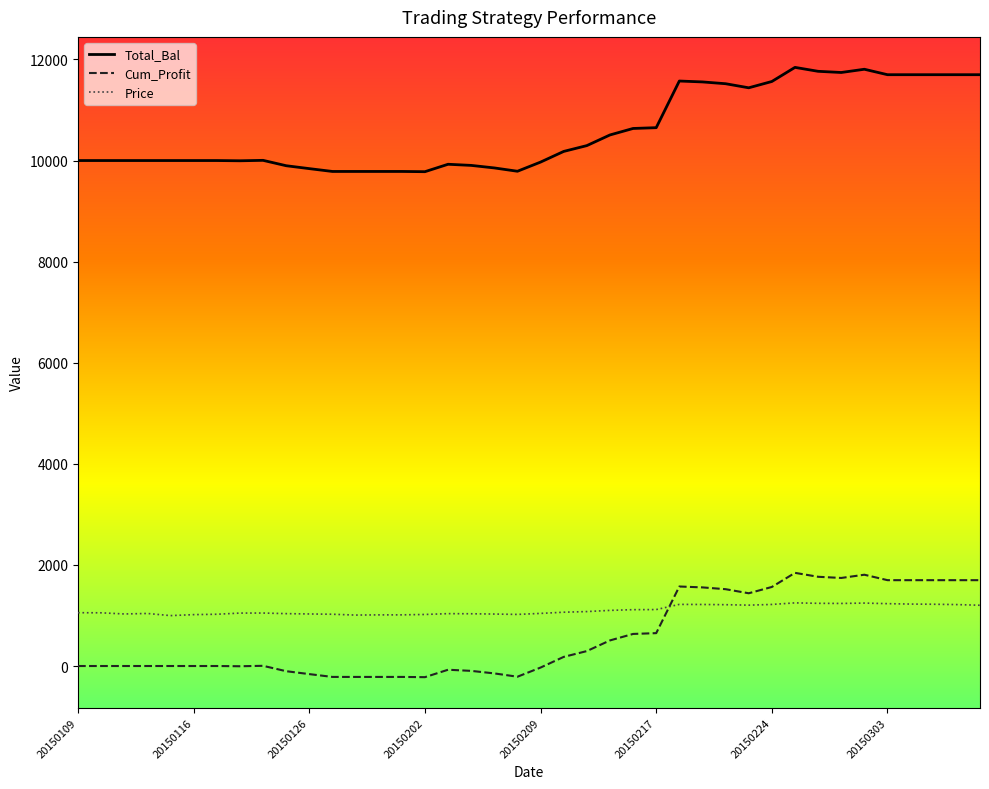

True or false: Total_Bal and Cum_Profit cross at least once.

False